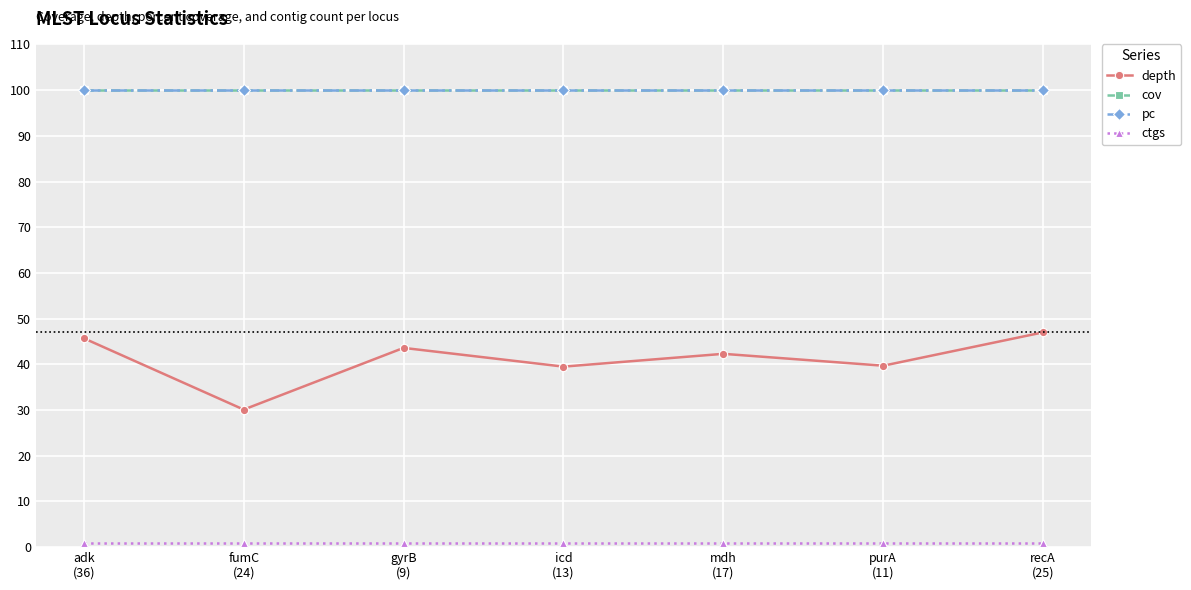

Is this an area chart (filled region under the line)?

No